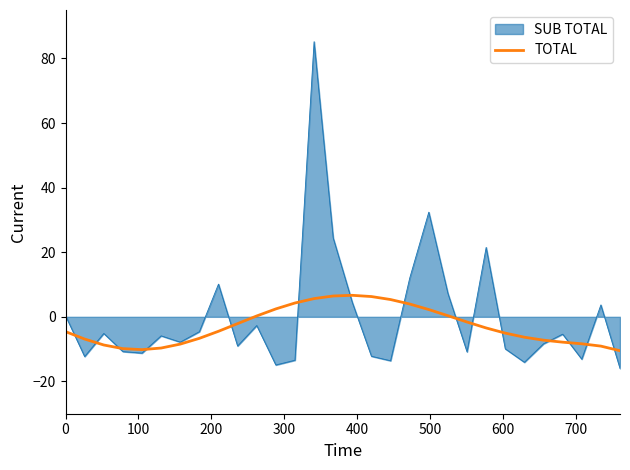

Rank the series by their maximum value, from lowest to highest.

TOTAL, SUB TOTAL